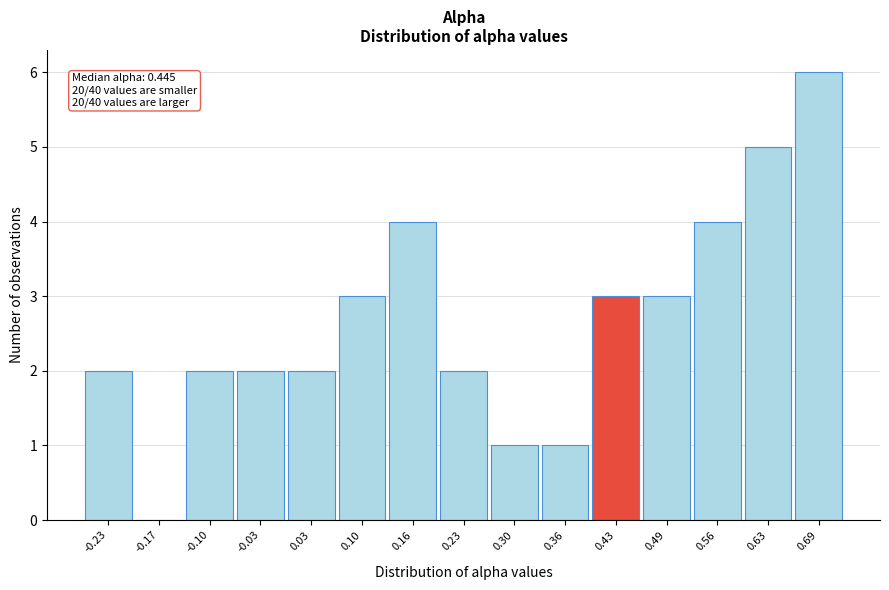

Reading right to left, what are all the values shown in this chart?

0.69=6	0.63=5	0.56=4	0.49=3	0.43=3	0.36=1	0.30=1	0.23=2	0.16=4	0.10=3	0.03=2	-0.03=2	-0.10=2	-0.17=0	-0.23=2